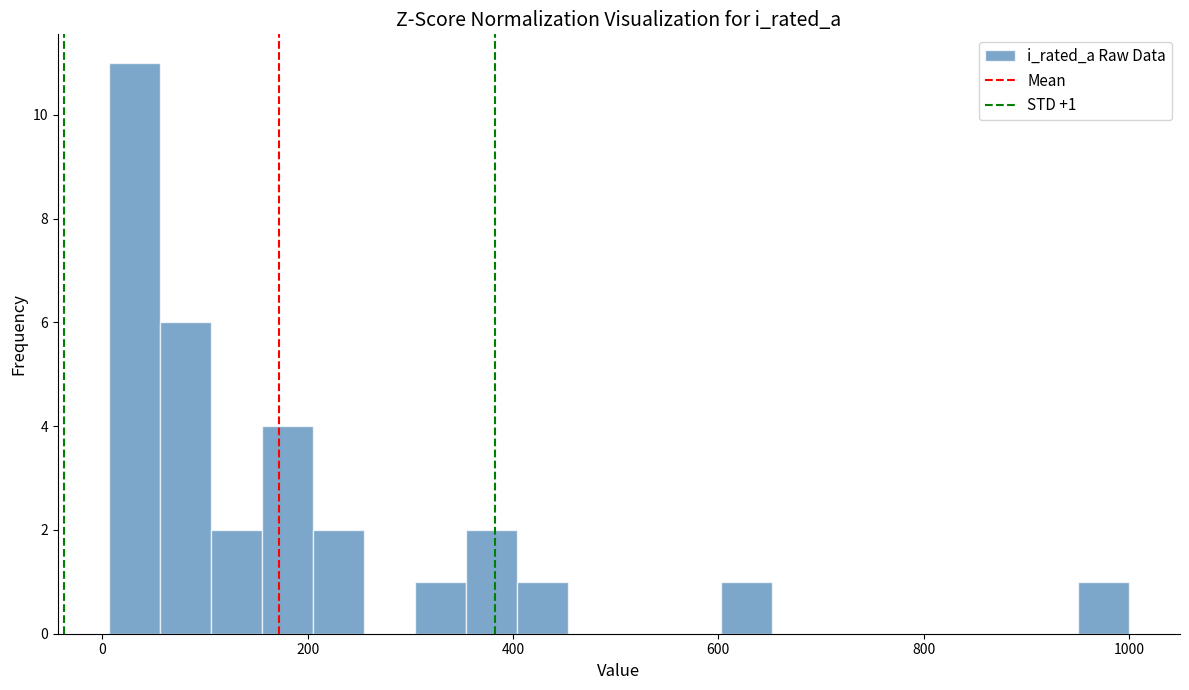

Around what value on the x-axis is the tallest bar? Give the approximate position of its centre, as read against the axis.

40